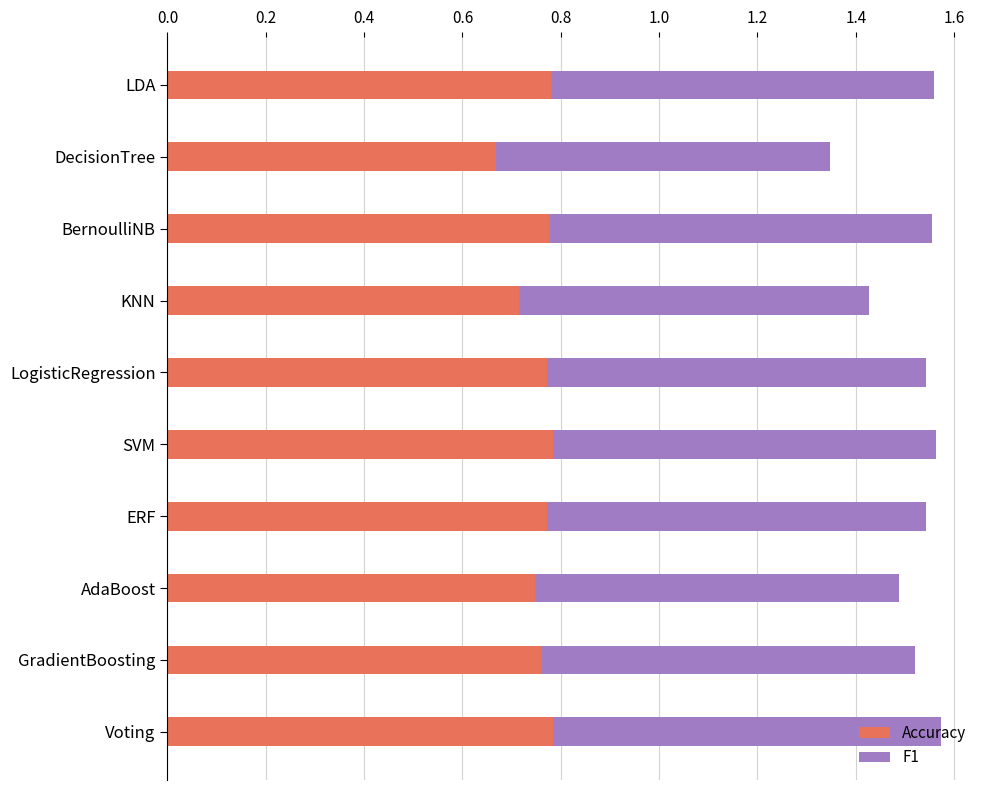

Count the Accuracy values in the range 0 to 1.

10